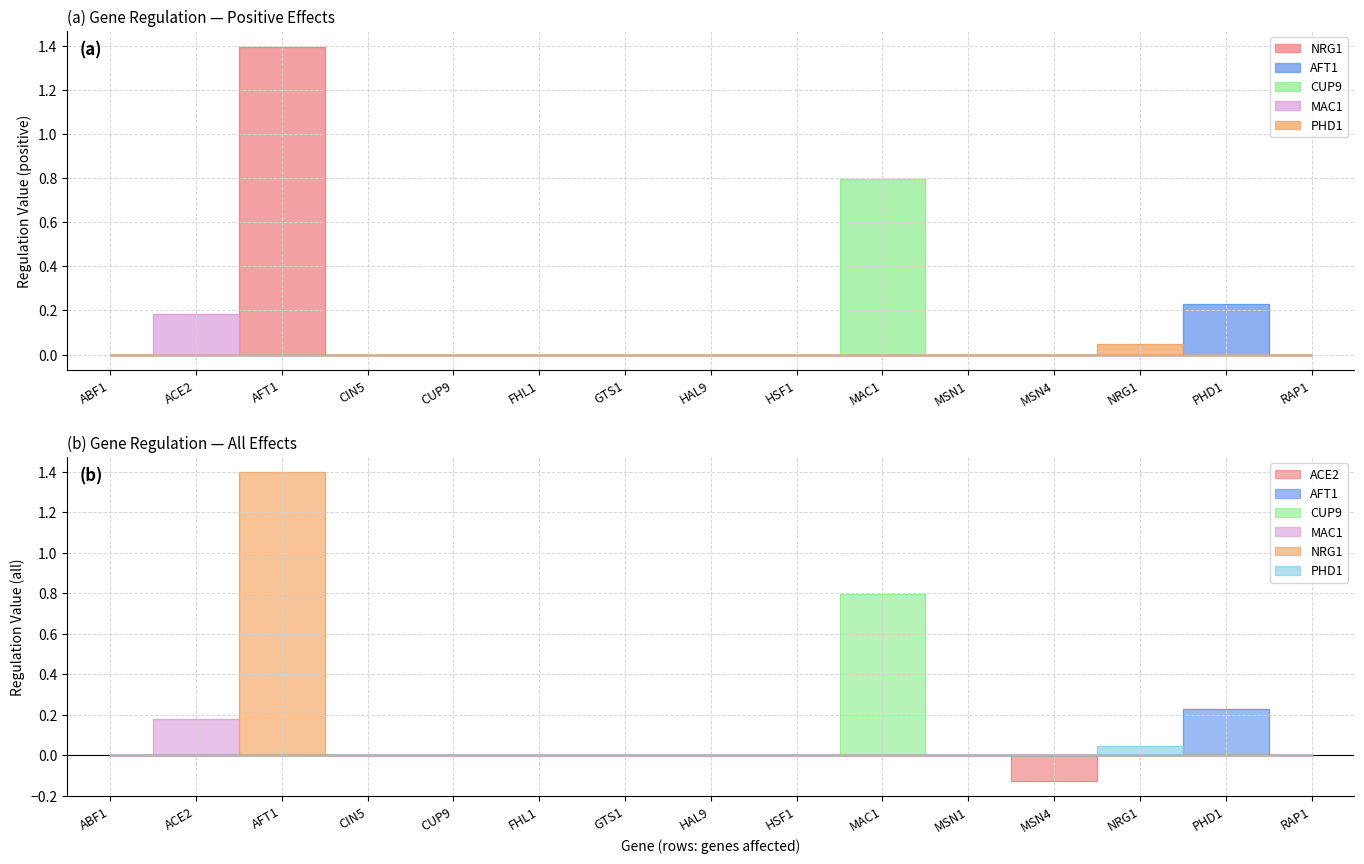

At which category is the sum across all series the highest?

AFT1